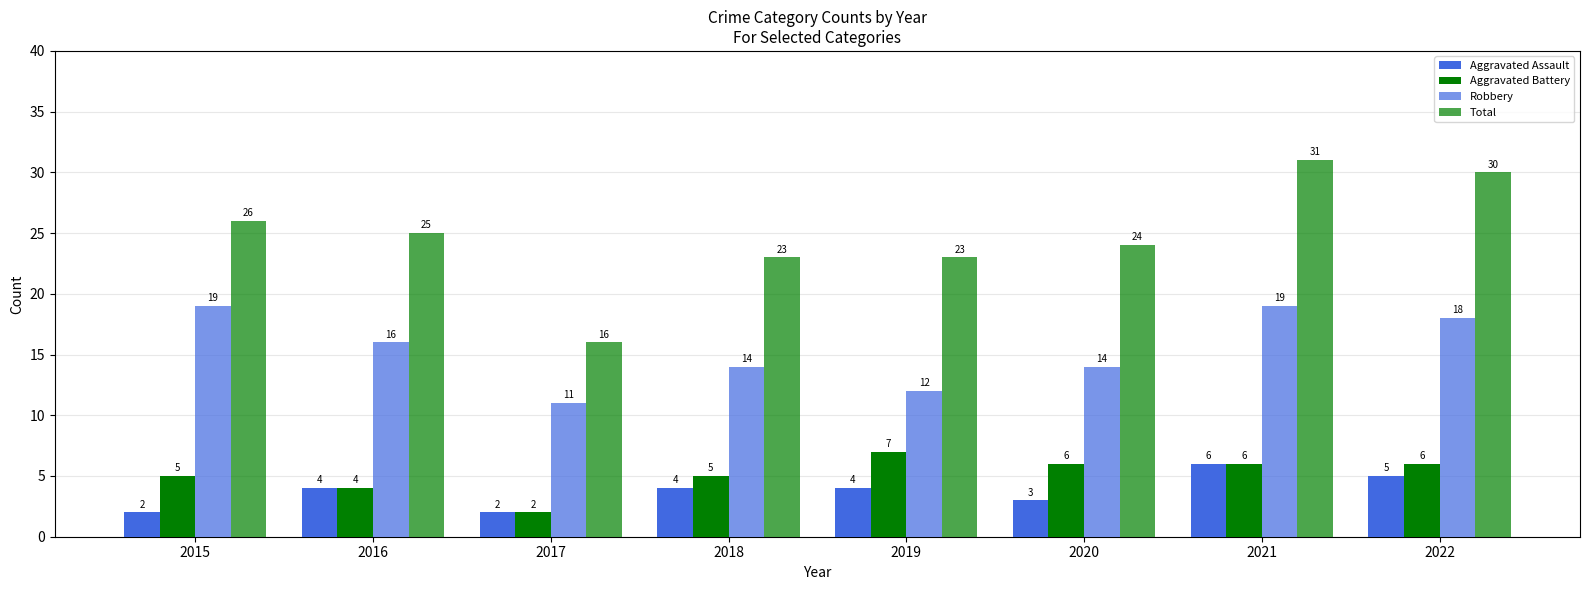

Which series has the largest total across all categories?

Total